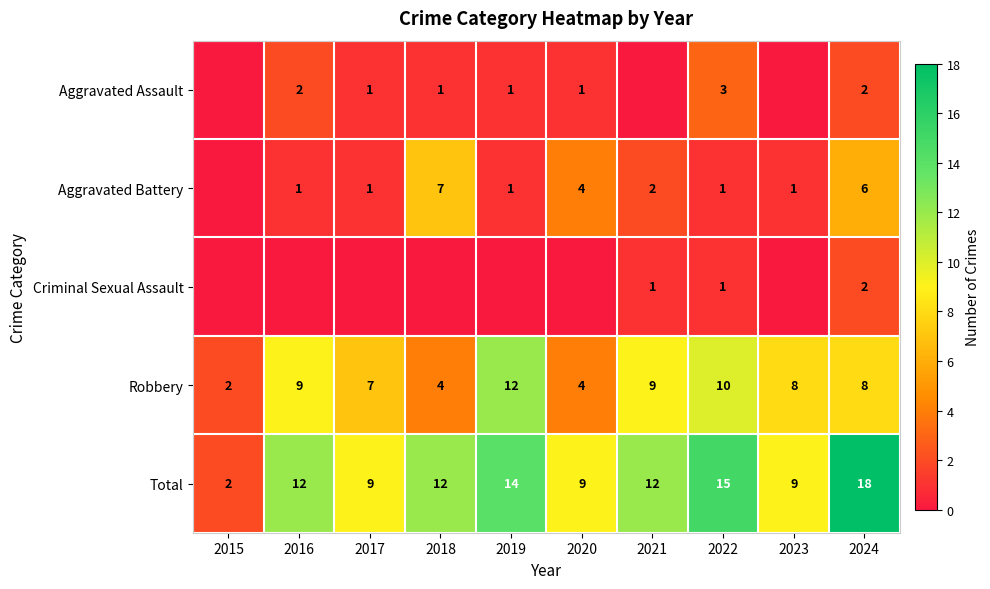

Which has a higher value, 2018 or 2023?

2018